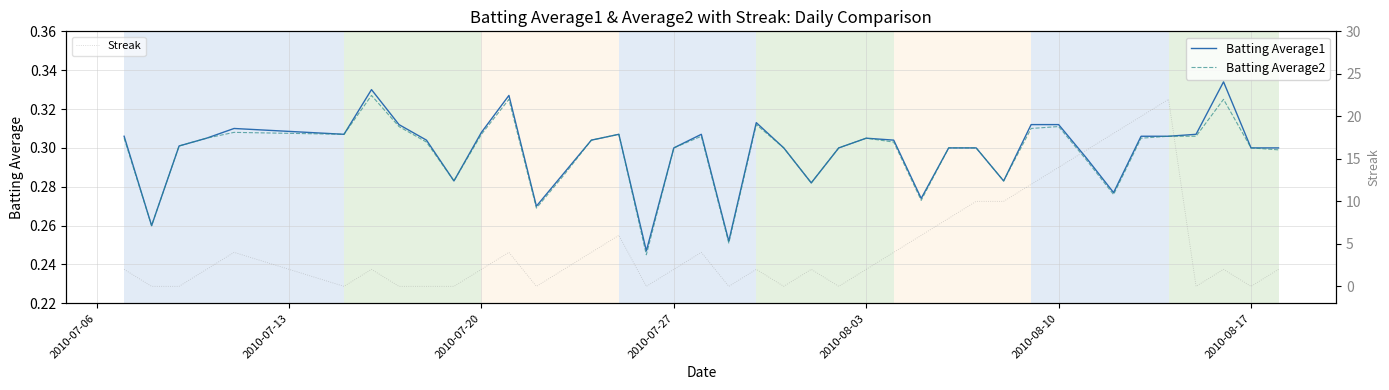

Which series has the largest range (max minus min)?

Streak